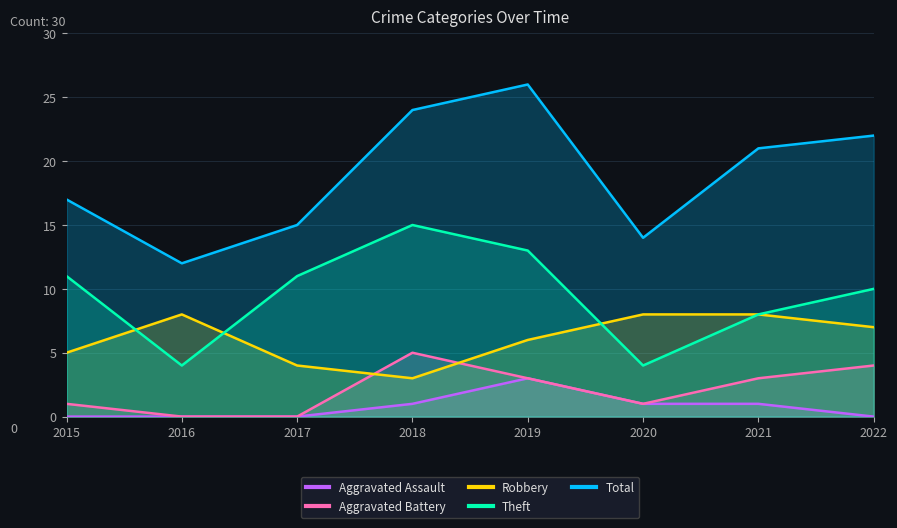

Rank the series at 2022 from lowest to highest value.

Aggravated Assault, Aggravated Battery, Robbery, Theft, Total